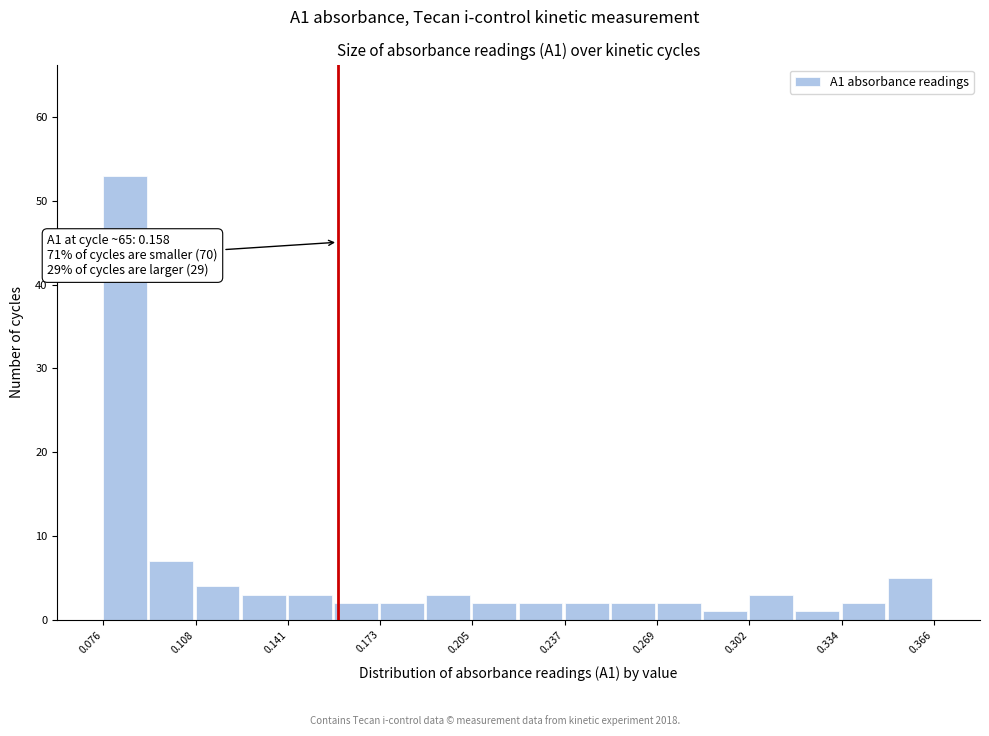

Read against the x-axis, roughly where is the centre of the tallest bar?

0.085